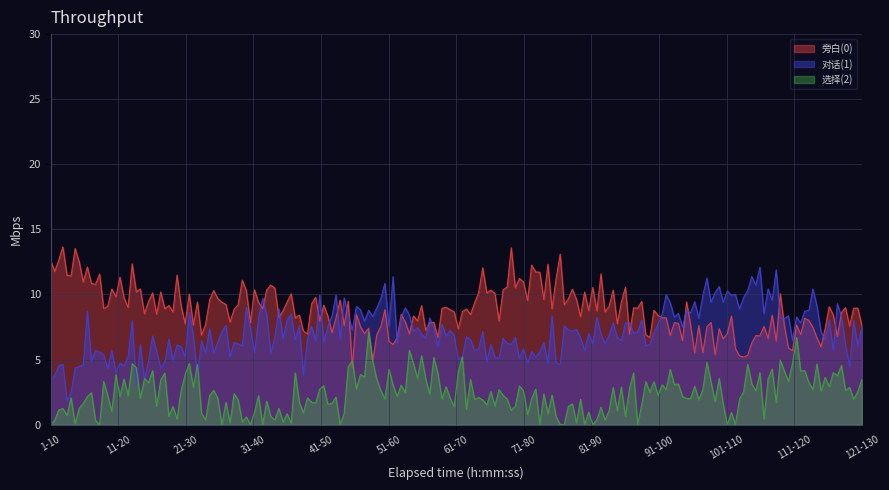

True or false: 选择(2) has more than 1 interior local peaks.

True